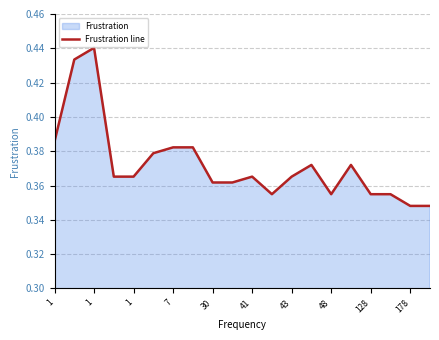

Does the chart have visible grid lines?

Yes